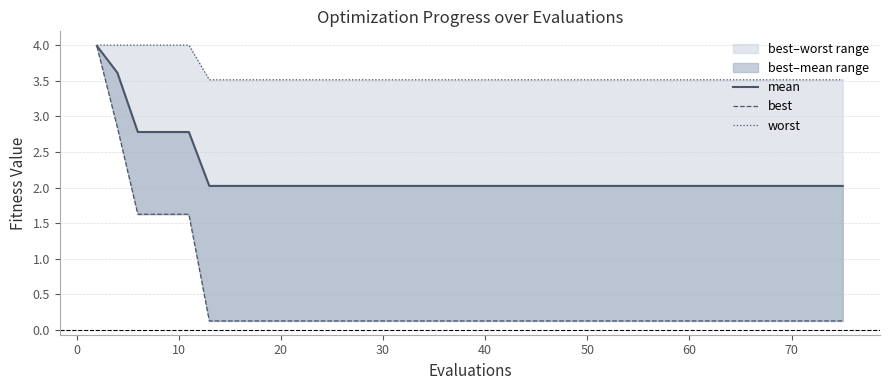

Reading left to right, extract all data points from this chart.

mean: 4.0	3.6	2.8	2.8	2.8	2.8	2.0	2.0	2.0	2.0	2.0	2.0	2.0	2.0	2.0	2.0	2.0	2.0	2.0	2.0	2.0	2.0	2.0	2.0	2.0	2.0	2.0	2.0	2.0	2.0	2.0	2.0	2.0	2.0	2.0	2.0	2.0	2.0	2.0	2.0
best: 4.0	2.8	1.6	1.6	1.6	1.6	0.1	0.1	0.1	0.1	0.1	0.1	0.1	0.1	0.1	0.1	0.1	0.1	0.1	0.1	0.1	0.1	0.1	0.1	0.1	0.1	0.1	0.1	0.1	0.1	0.1	0.1	0.1	0.1	0.1	0.1	0.1	0.1	0.1	0.1
worst: 4.0	4.0	4.0	4.0	4.0	4.0	3.5	3.5	3.5	3.5	3.5	3.5	3.5	3.5	3.5	3.5	3.5	3.5	3.5	3.5	3.5	3.5	3.5	3.5	3.5	3.5	3.5	3.5	3.5	3.5	3.5	3.5	3.5	3.5	3.5	3.5	3.5	3.5	3.5	3.5